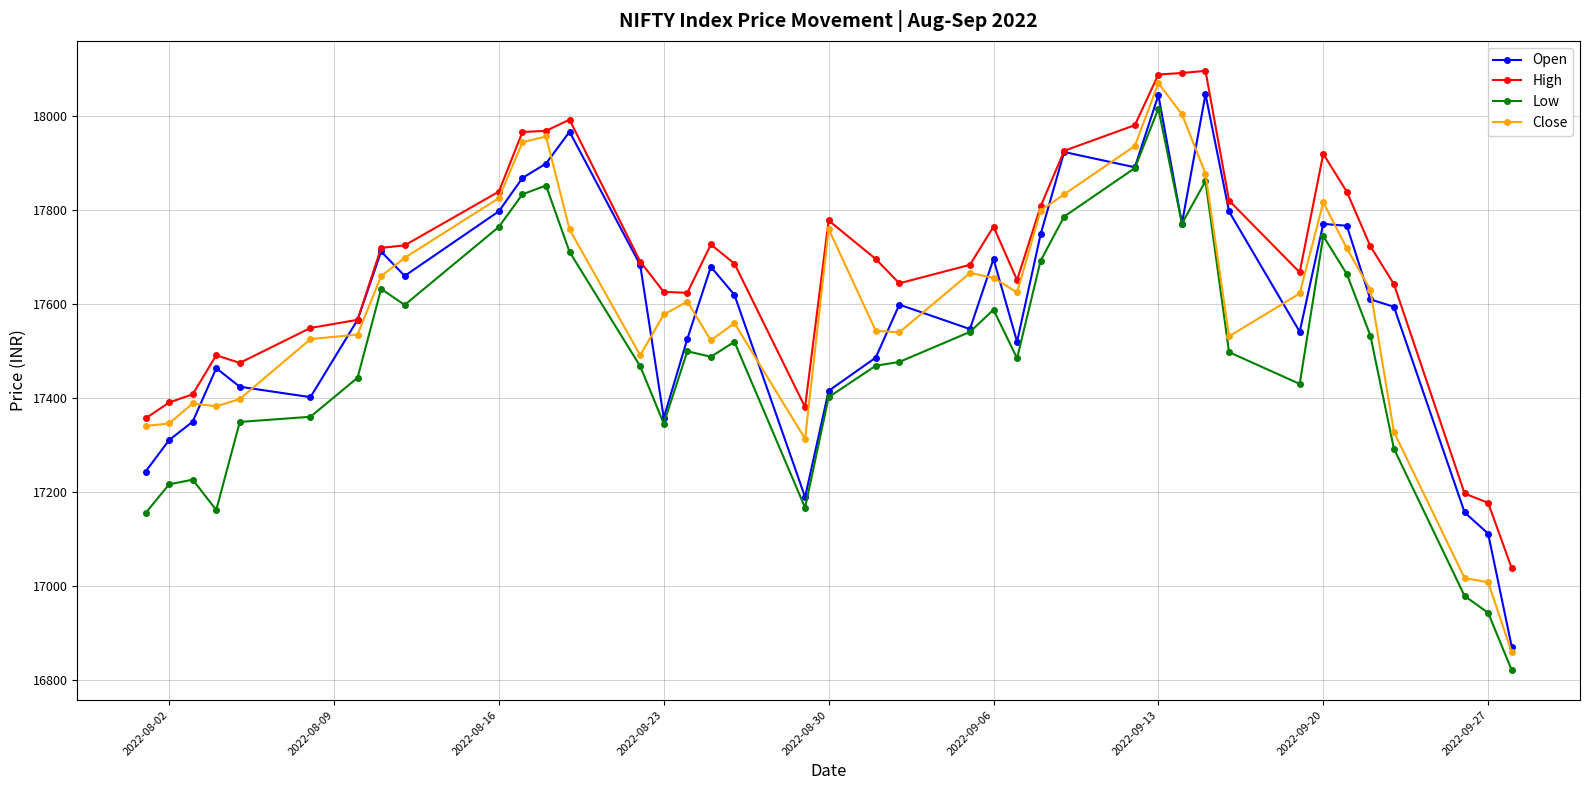

What is the minimum value for Open?

16870.6